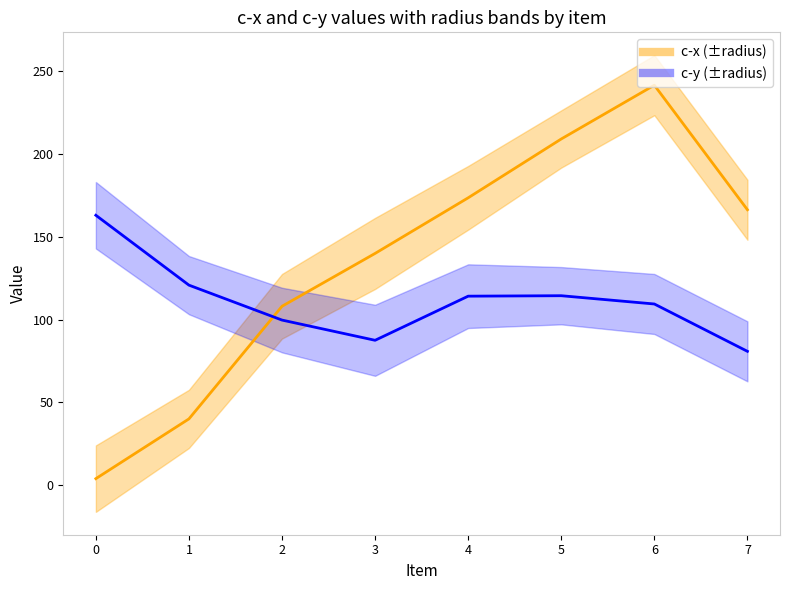

How many intersections are there between c-x and c-y?

1